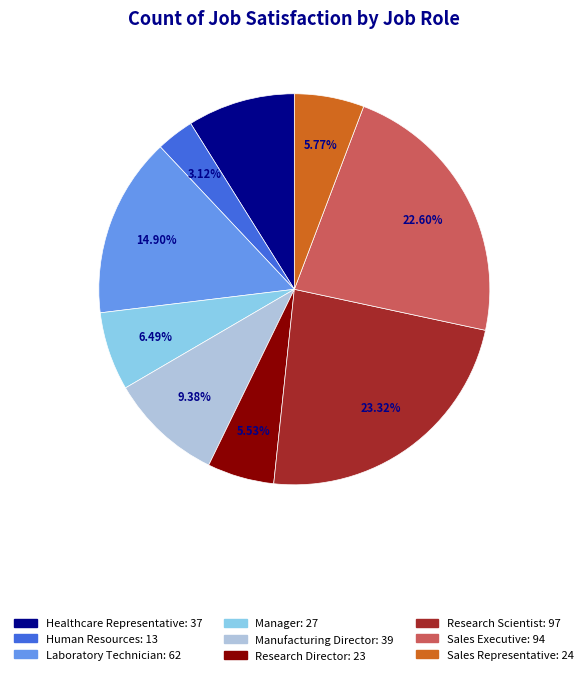

The Manager slice represents 6% of the pie. True or false?

True